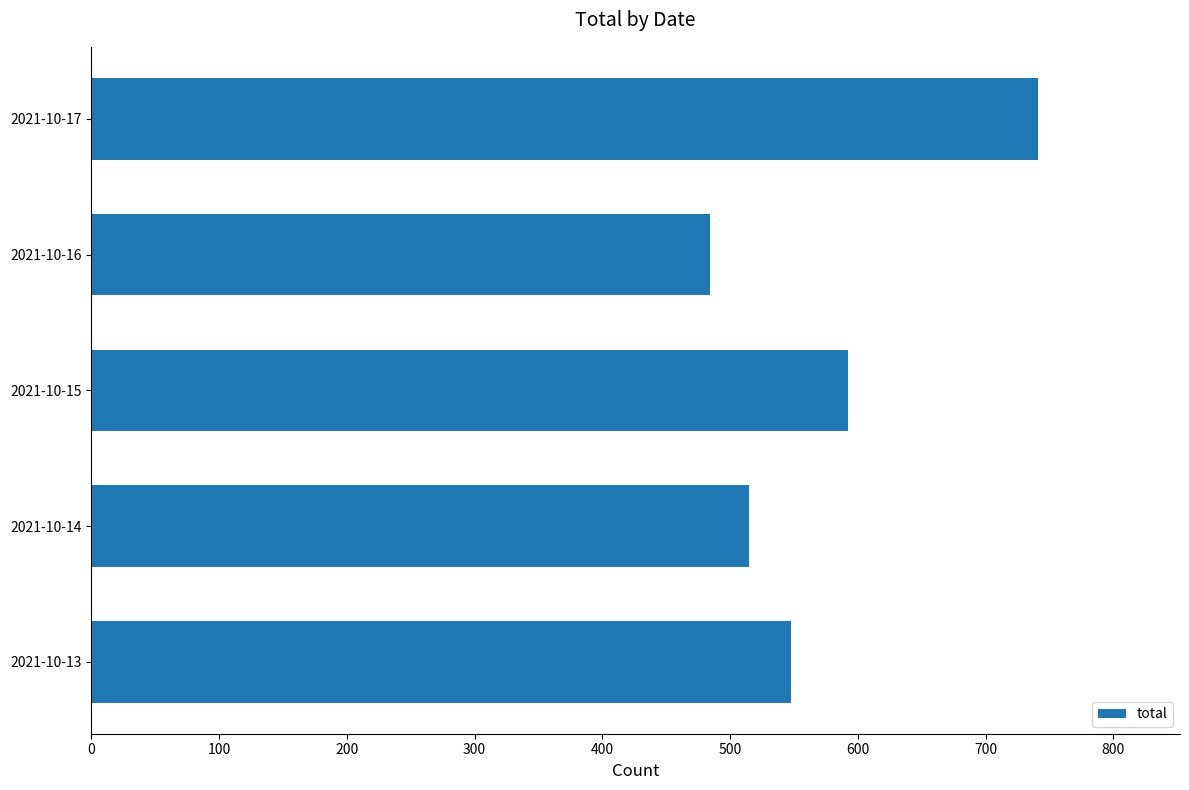

Rank the categories by value from lowest to highest.

2021-10-16, 2021-10-14, 2021-10-13, 2021-10-15, 2021-10-17